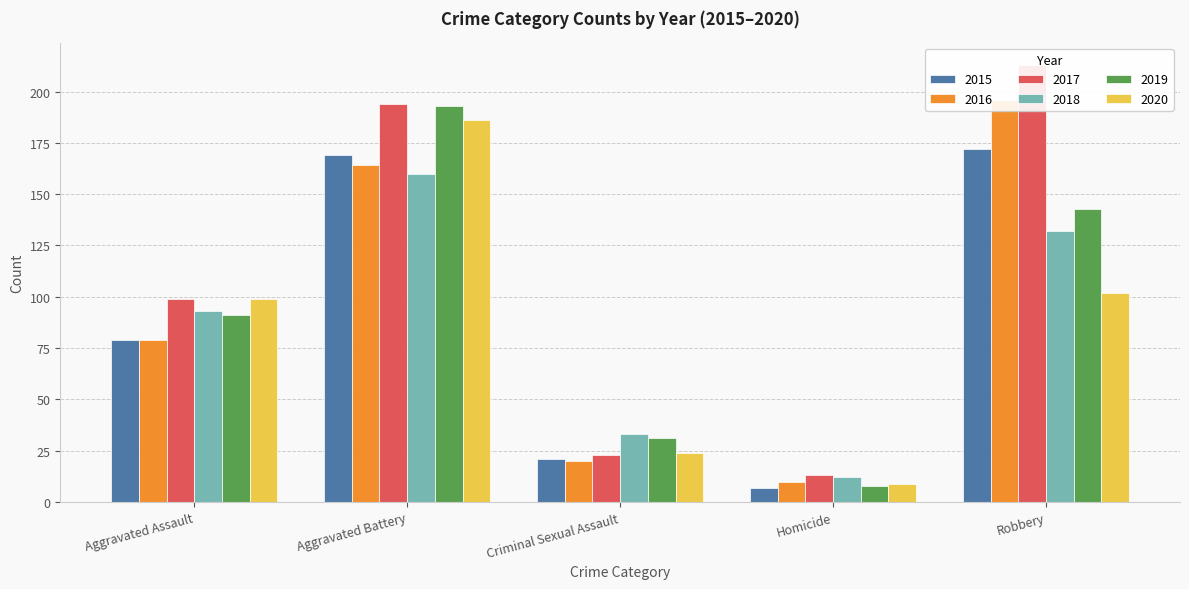

Which series has the widest spread of values?

2017